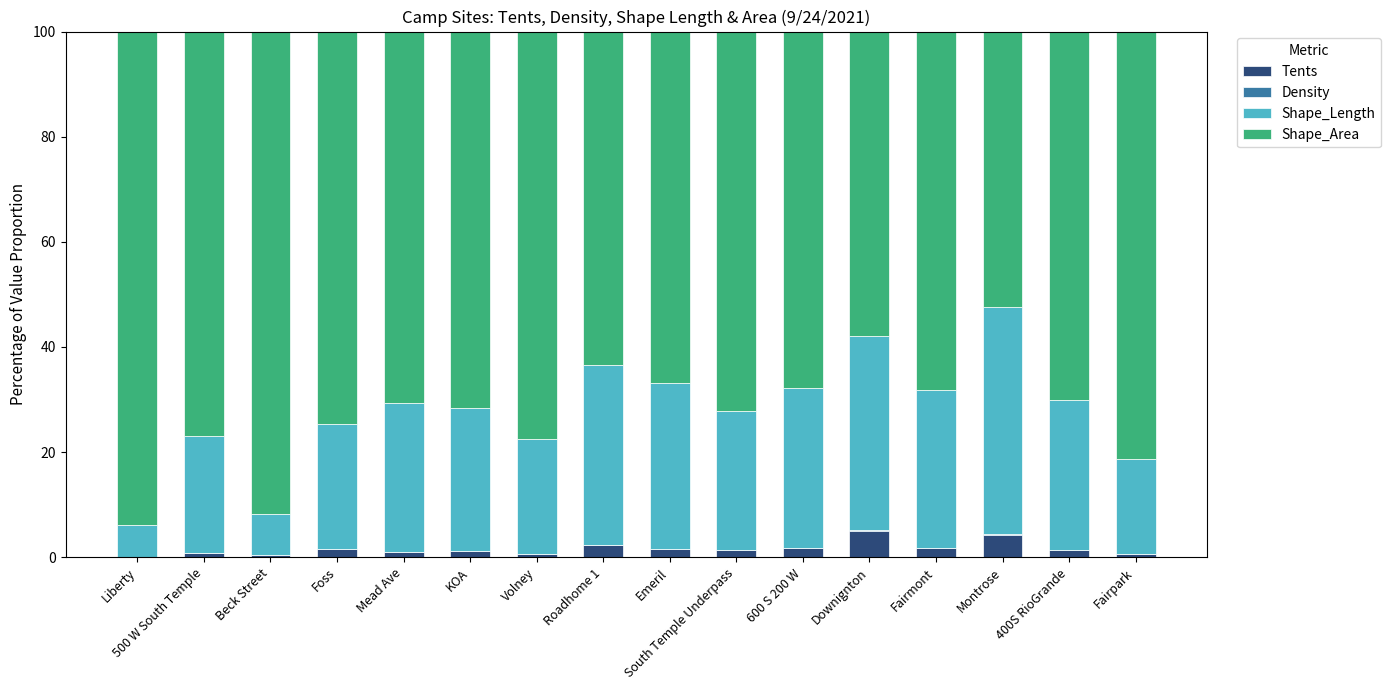

What is the sum of all Tents values?

25.3